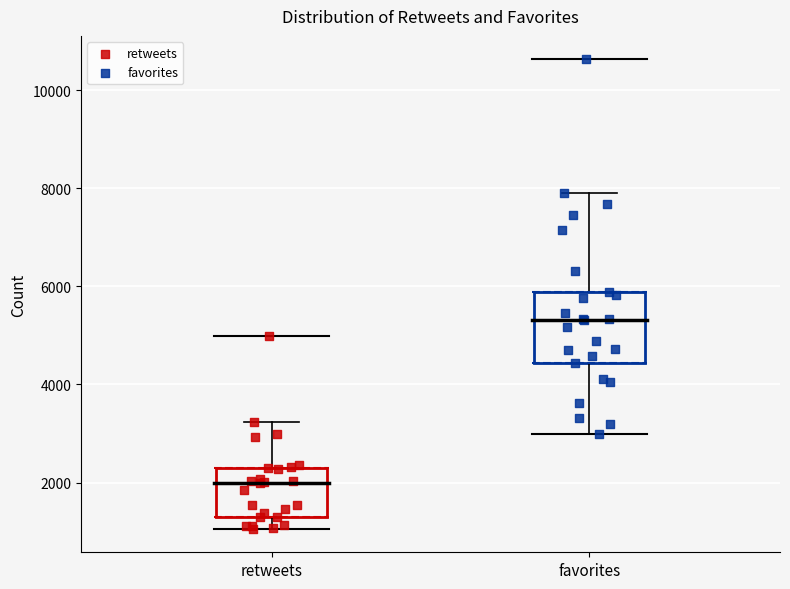

Which box has the lowest median line?

retweets